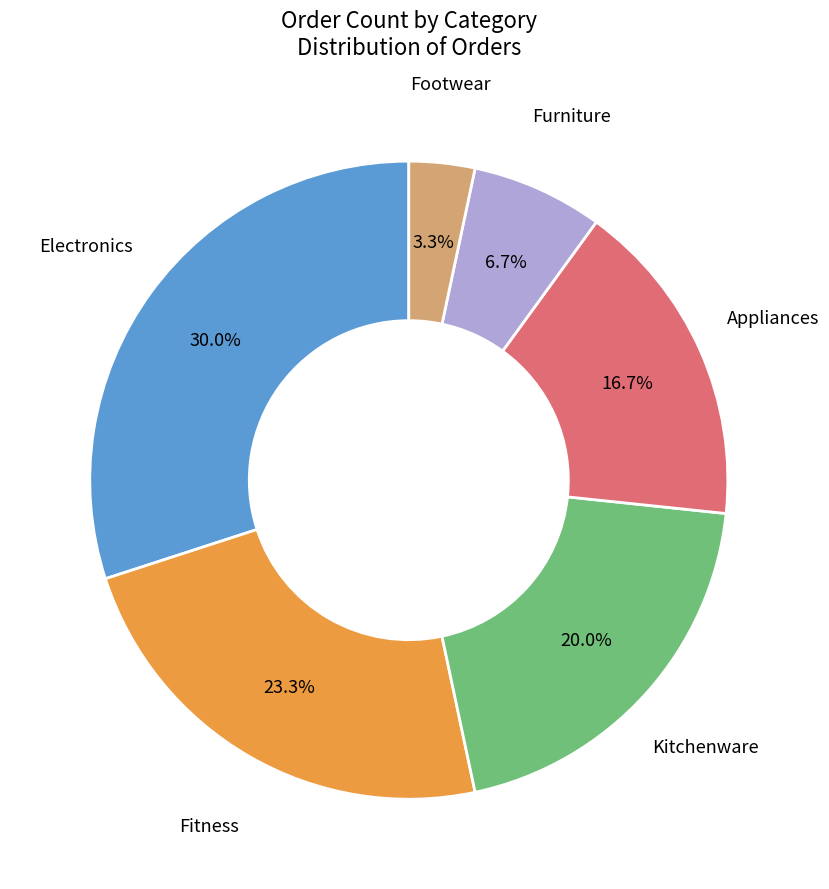

Count the number of slices in the pie.

6